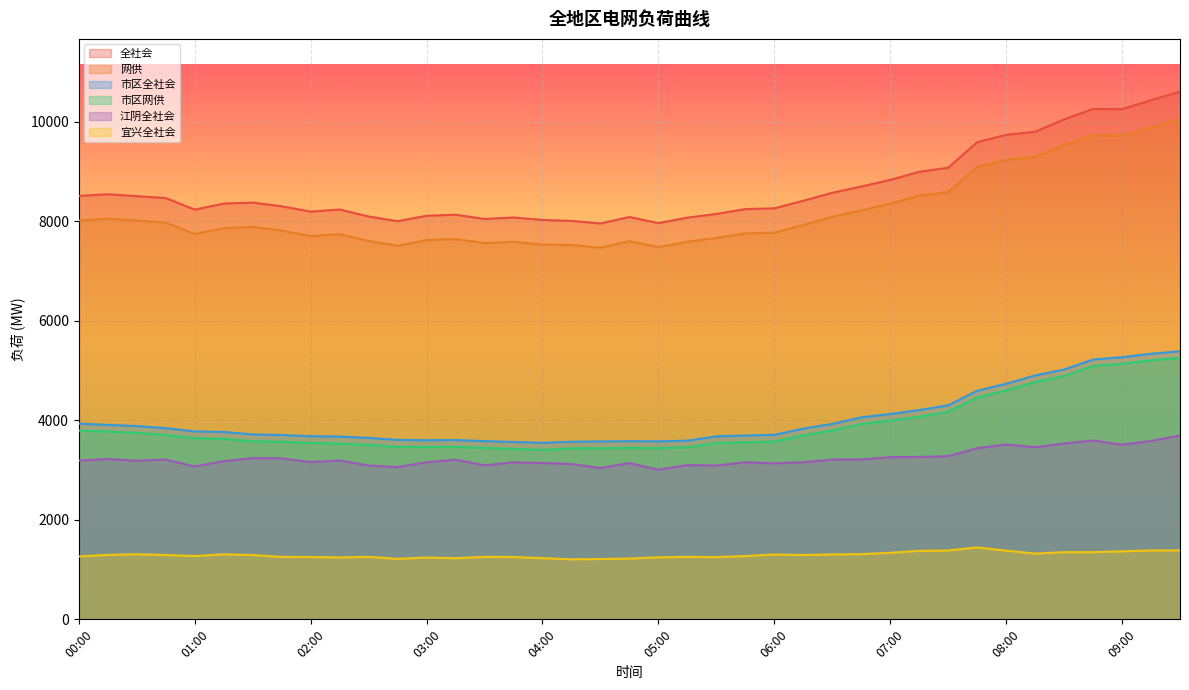

Where is the first local minimum for 市区网供?

03:00